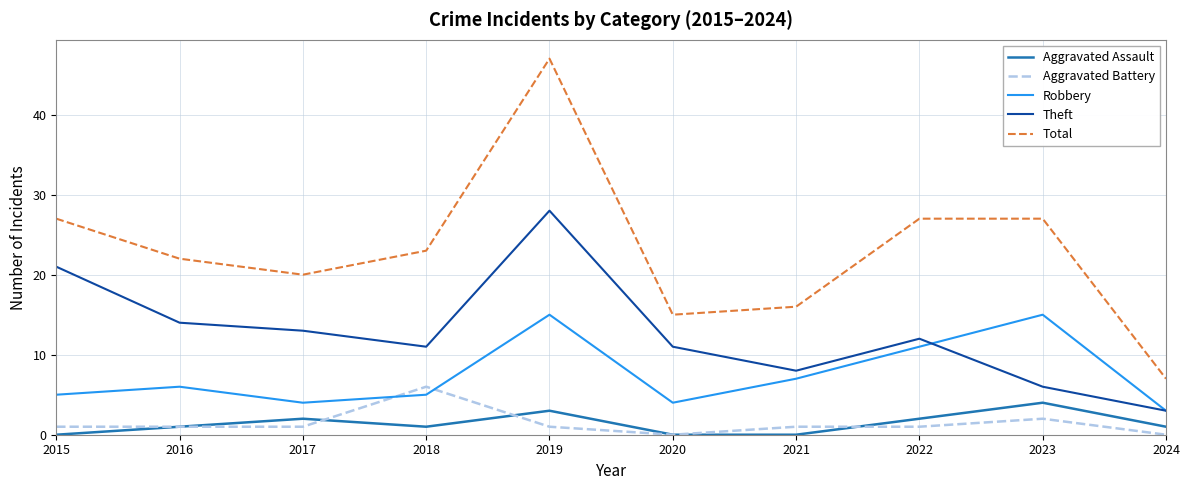

Between 2017 and 2018, which series saw the biggest shift?

Aggravated Battery